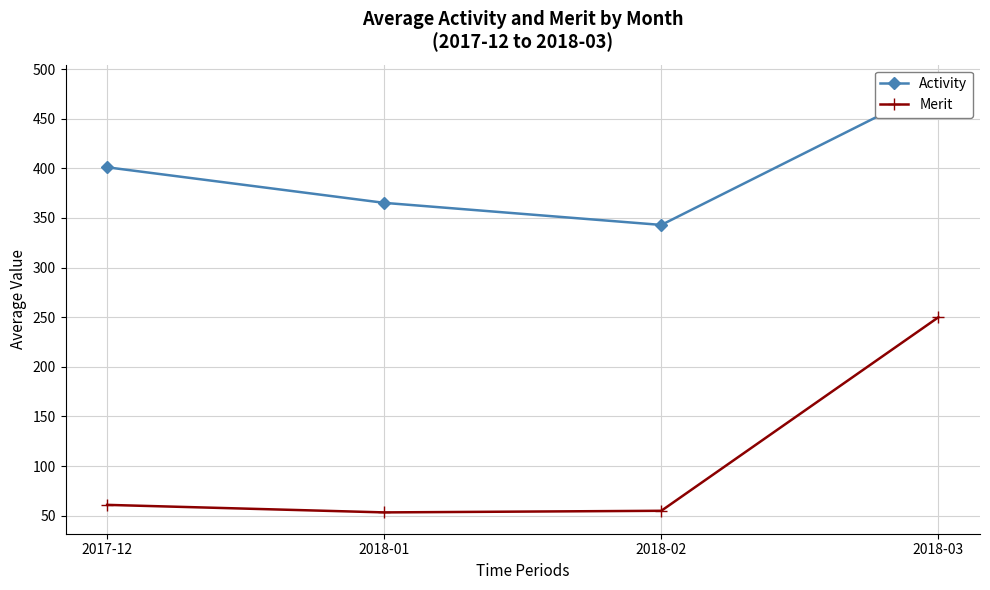

What is the maximum value for Merit?

250.0